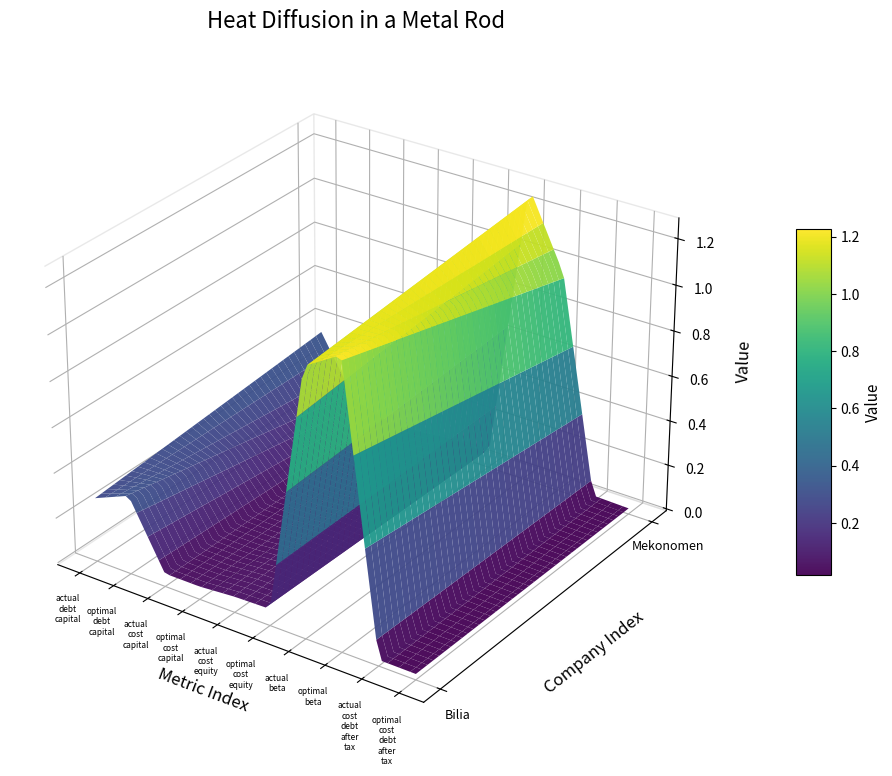

What is the difference between the Bilia AB (publ) (OM:BILI A) values at optimal_debt_capital and optimal_beta?

0.9